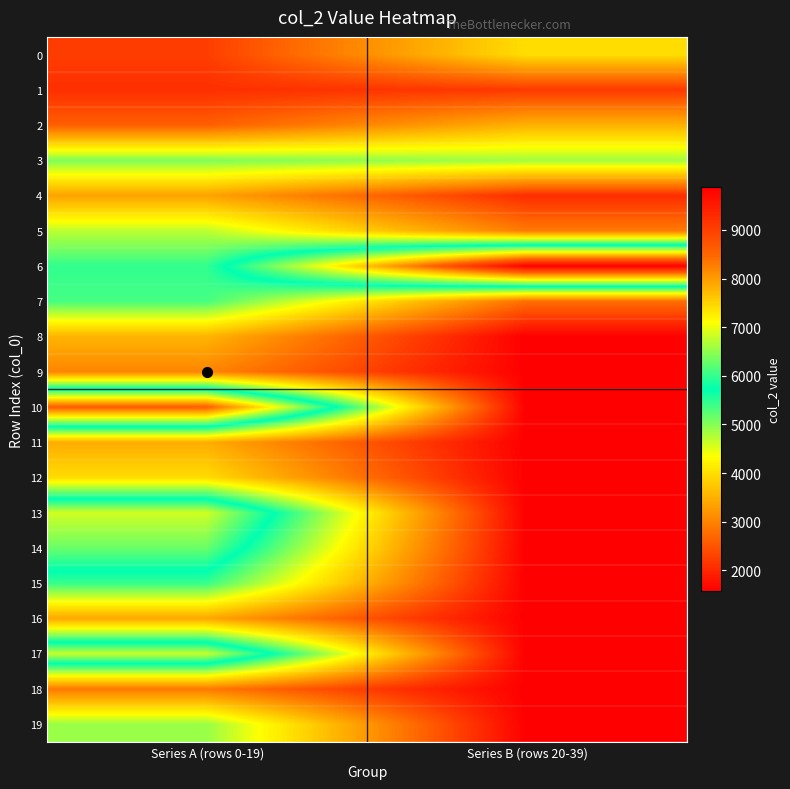

What is the spread (max minus min) of values at Series A (rows 0-19)?

6522